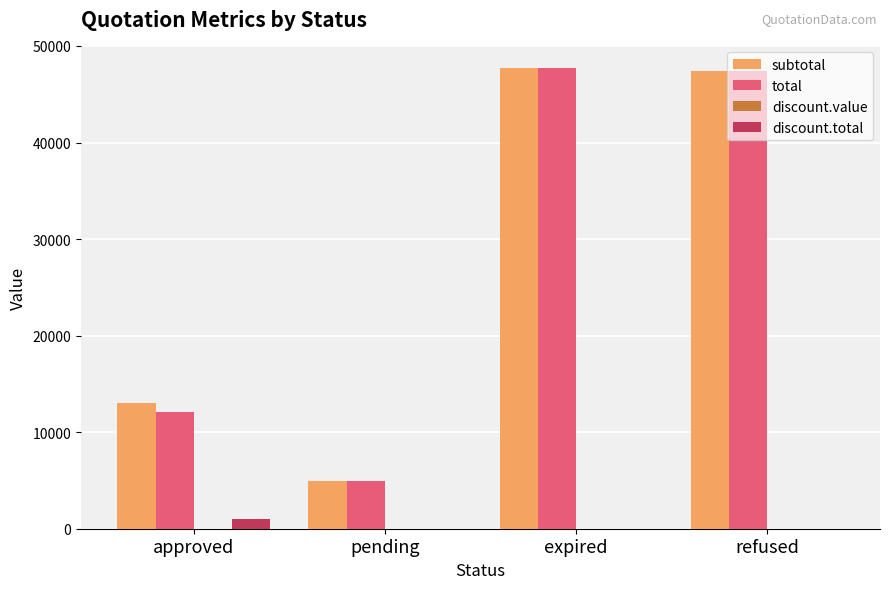

Is it true that subtotal equals 4935.0 at pending?

True